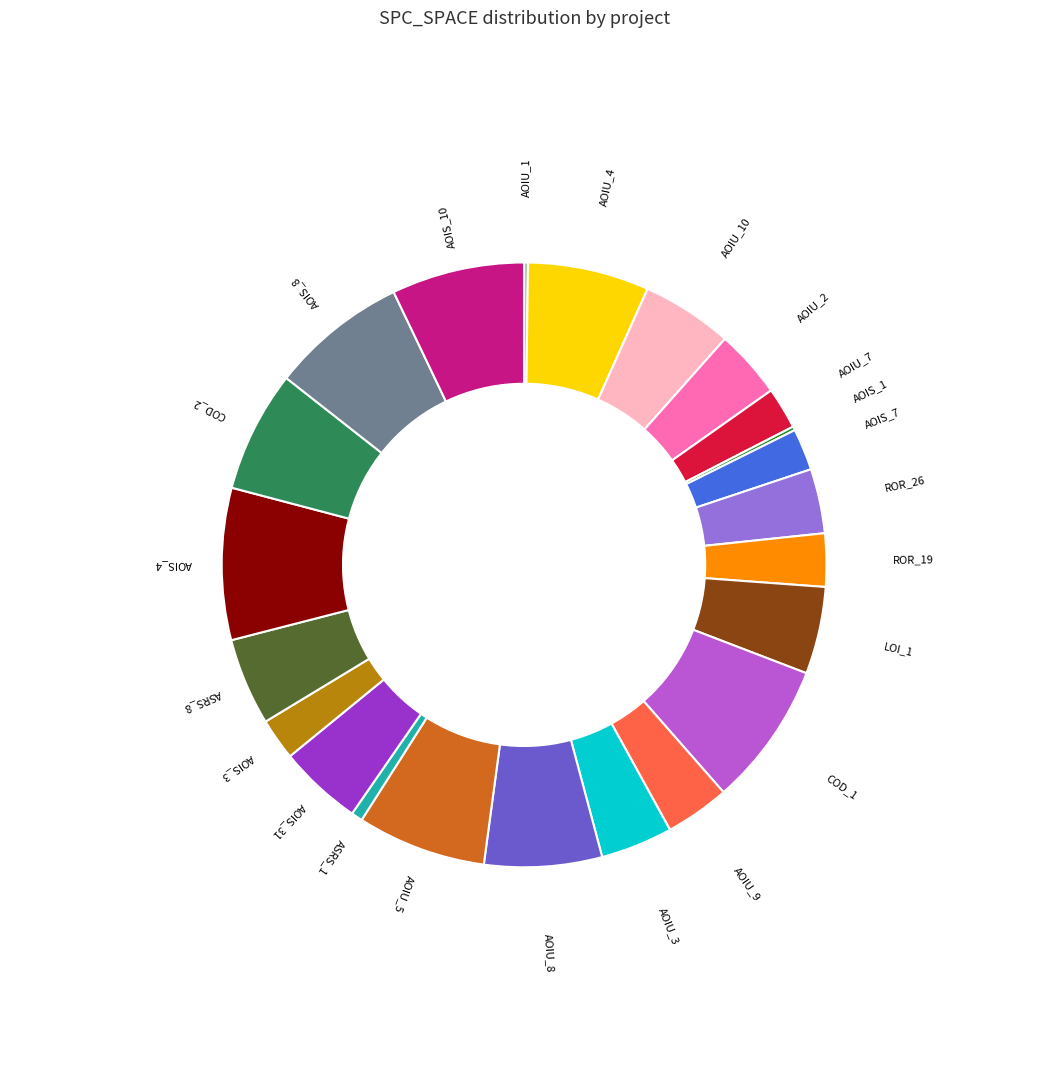

Is there any slice that represents more than half of the pie?

No